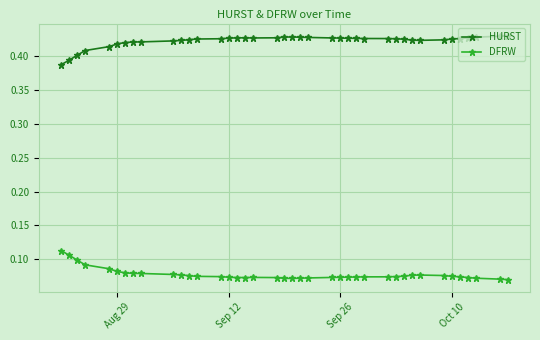

At how many categories does at least one series exceed 0?

40